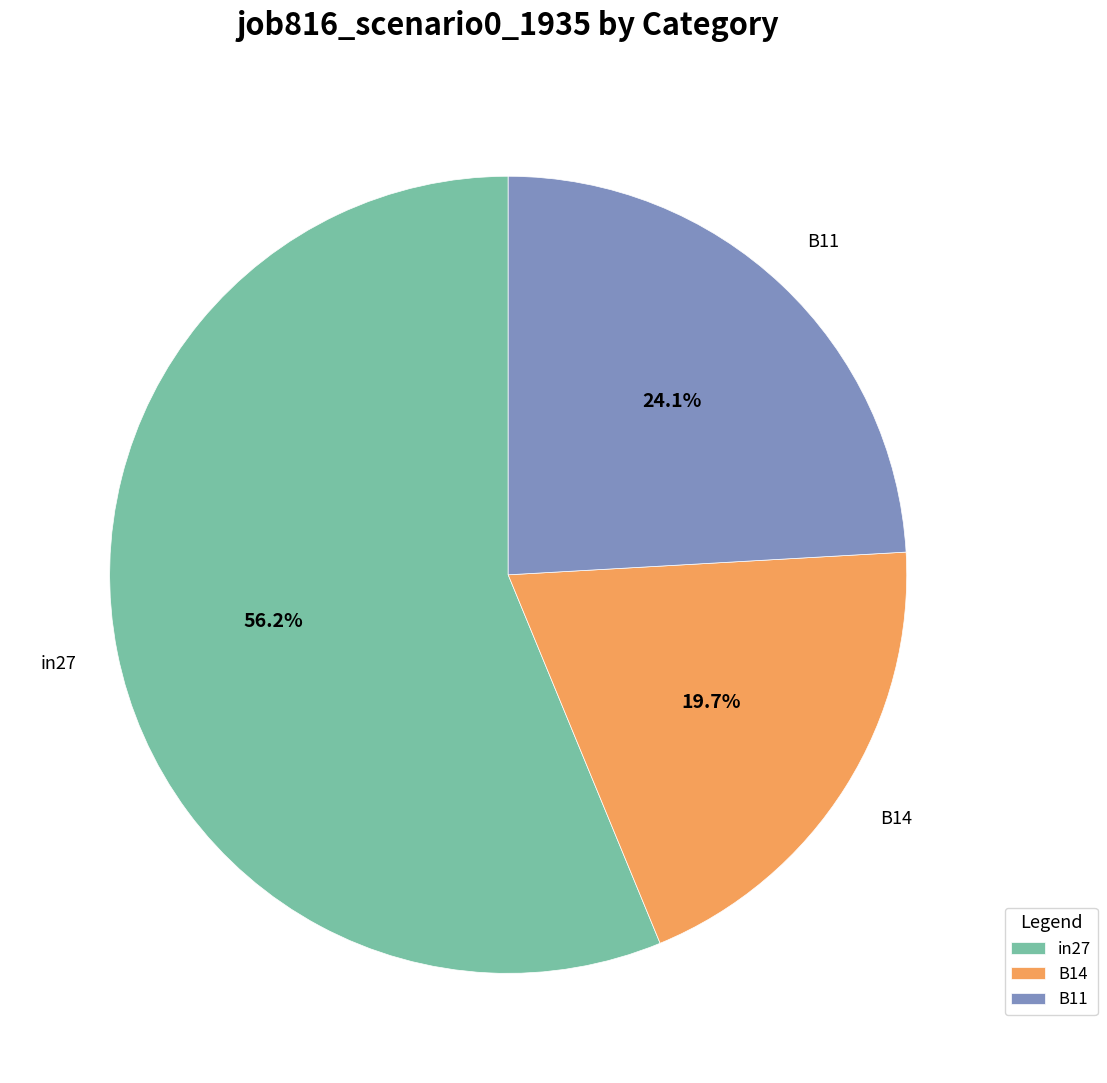

To the nearest percent, what is the difference between the B11 and B14 slice percentages?

4%